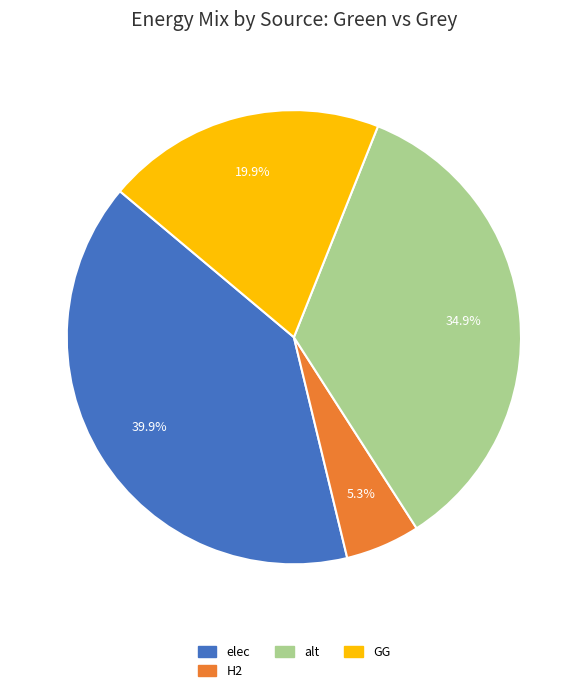

Is there a majority slice in this chart?

No